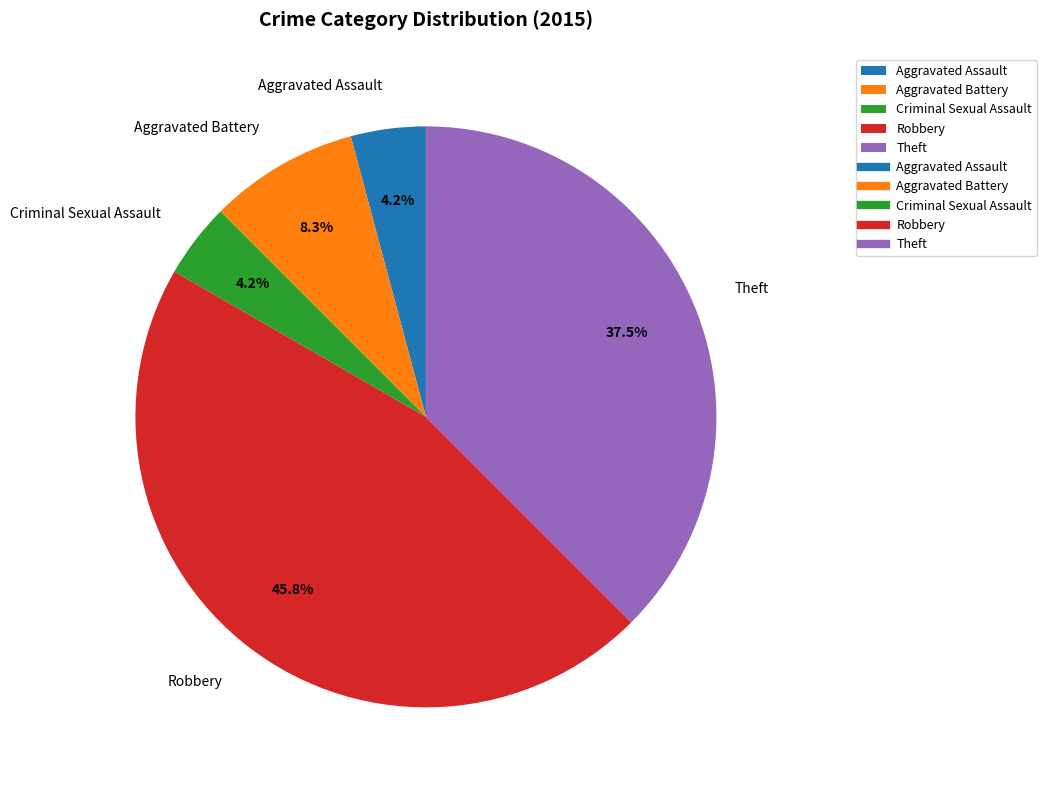

Which slice is the largest?

Robbery